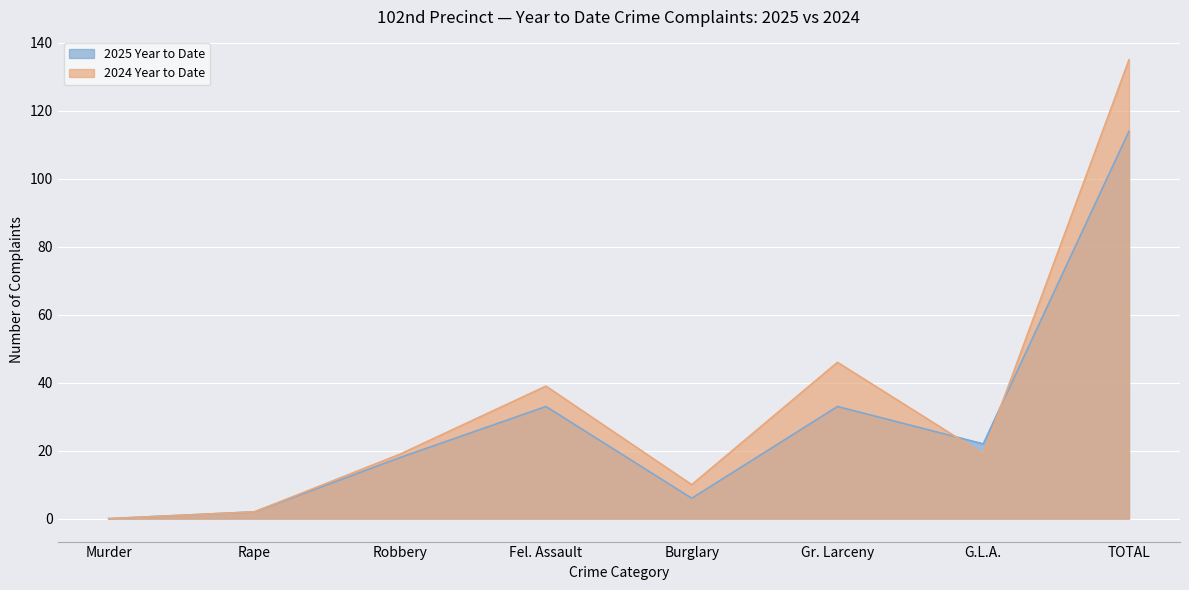

Reading right to left, what are all the values shown in this chart?

2025 Year to Date: 114	22	33	6	33	18	2	0
2024 Year to Date: 135	19	46	10	39	19	2	0